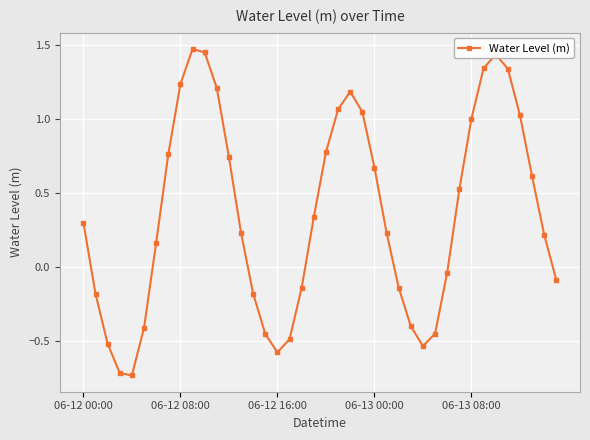

What is the average value?

0.4